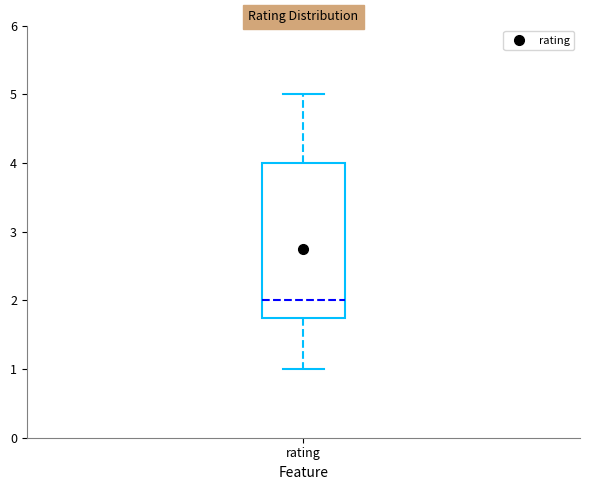

Where is the lower edge of the box for rating on the y-axis? The values are not printed on the chart, so give them approximately, as read against the axis.

1.8